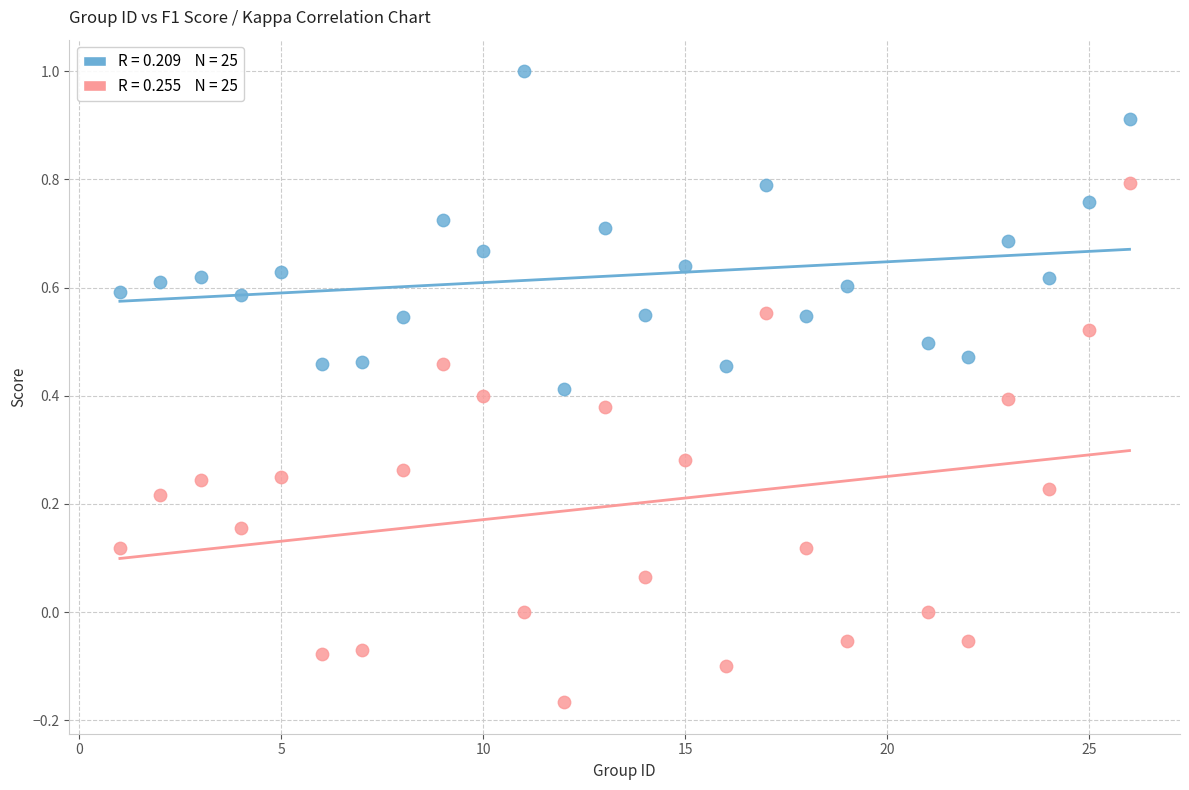

Across all data points, what is the range of Y values (max minus min)?

1.2